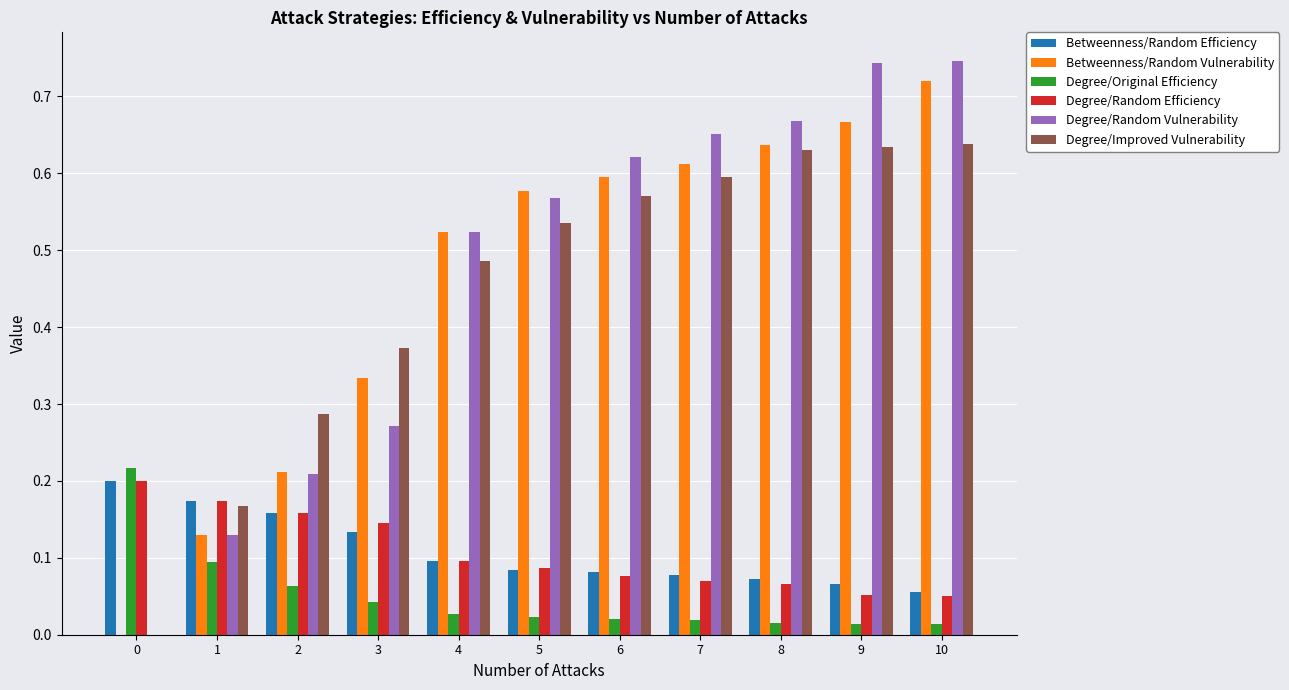

Which series has the largest total across all categories?

Degree/Random Vulnerability